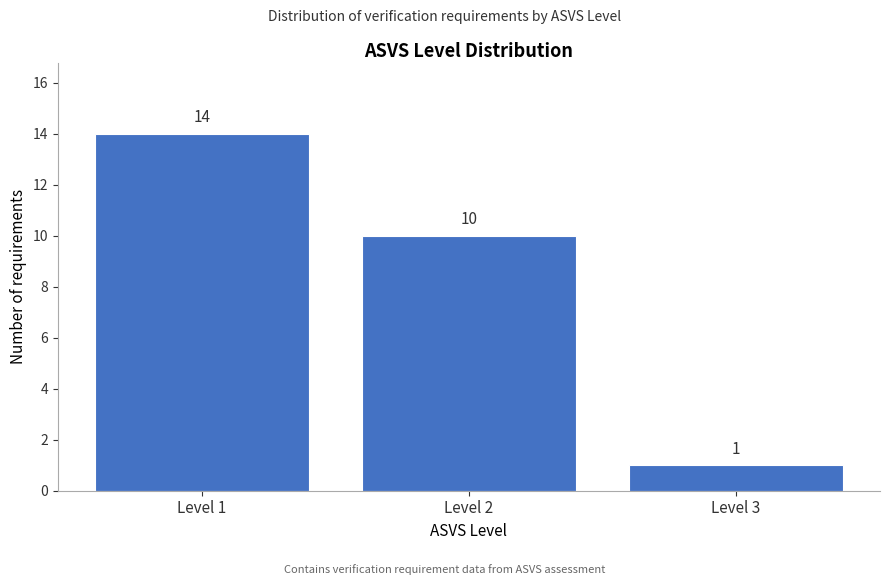

Reading left to right, list all the values displayed in this chart.

Level 1=14	Level 2=10	Level 3=1